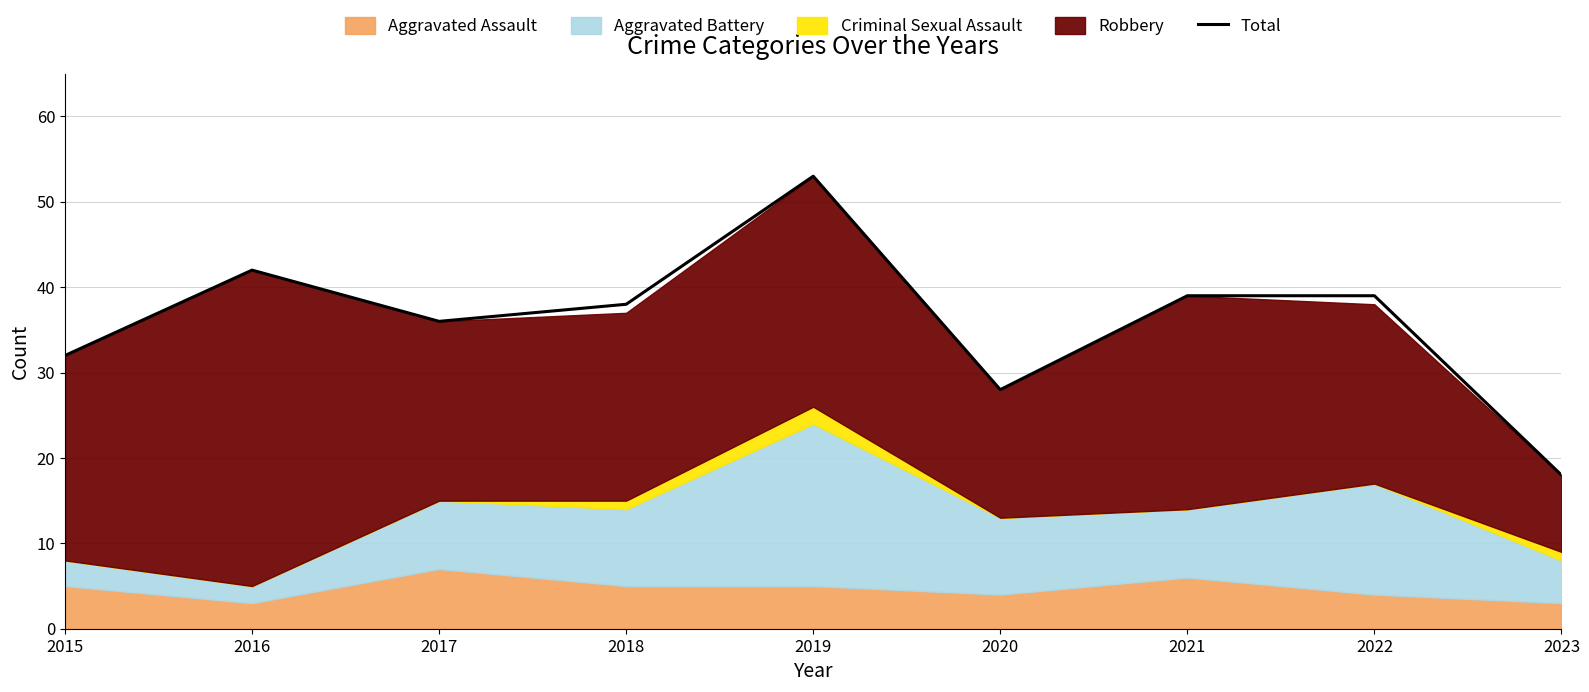

Where does the data first go above 38?

2016